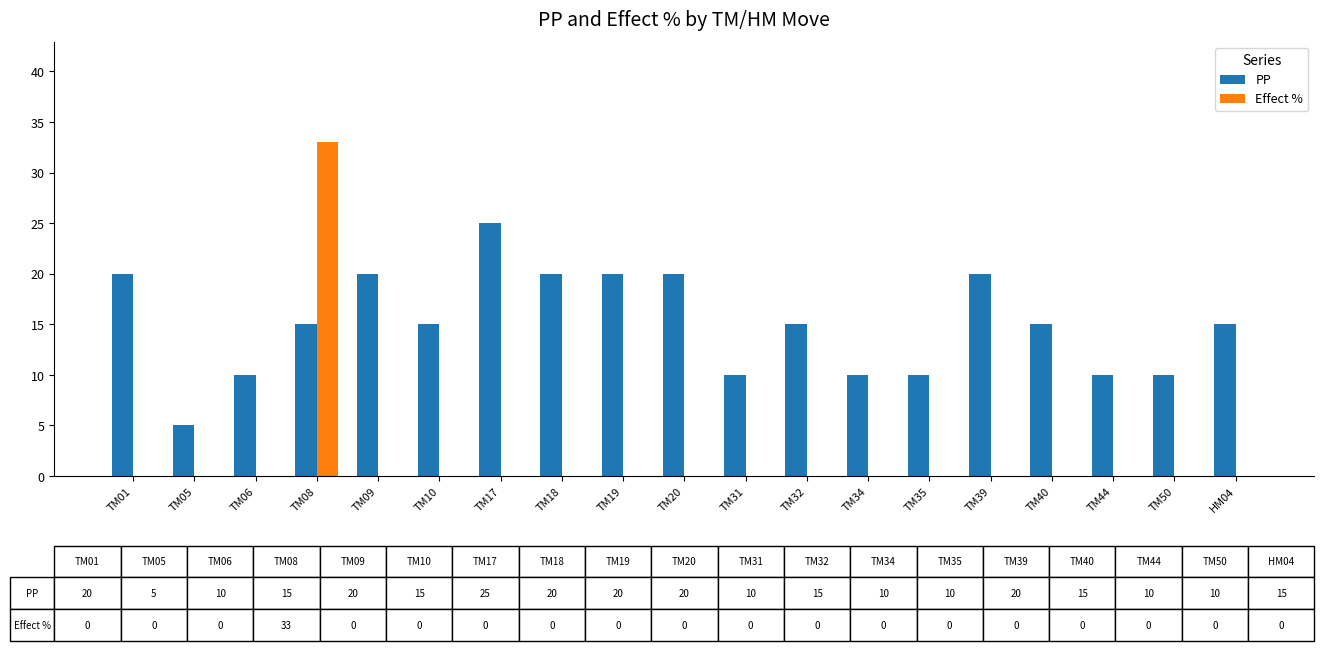

What is the sum of the PP values at TM34 and TM39?

30